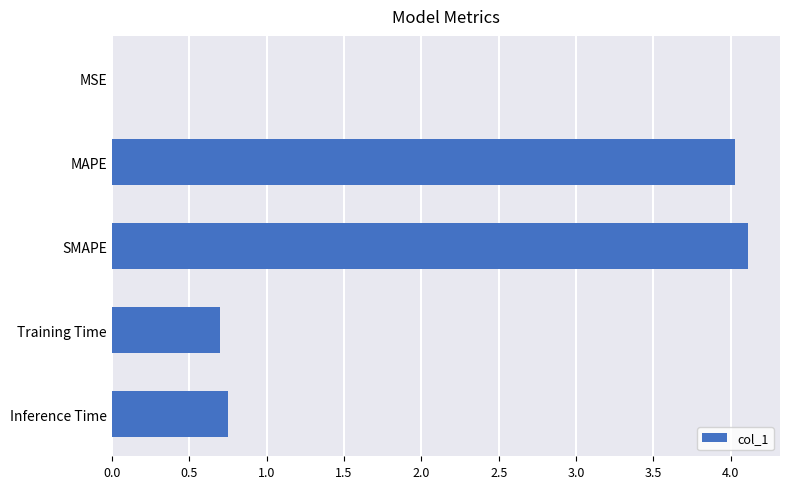

What value does the data have at SMAPE?

4.1